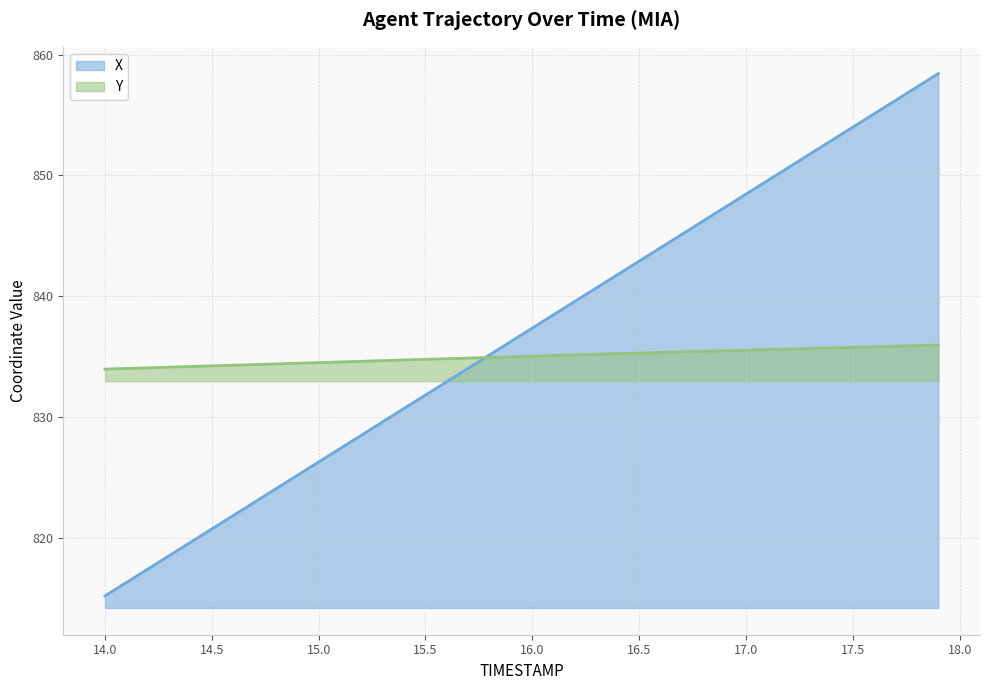

How many values in the X series are below 837?

20